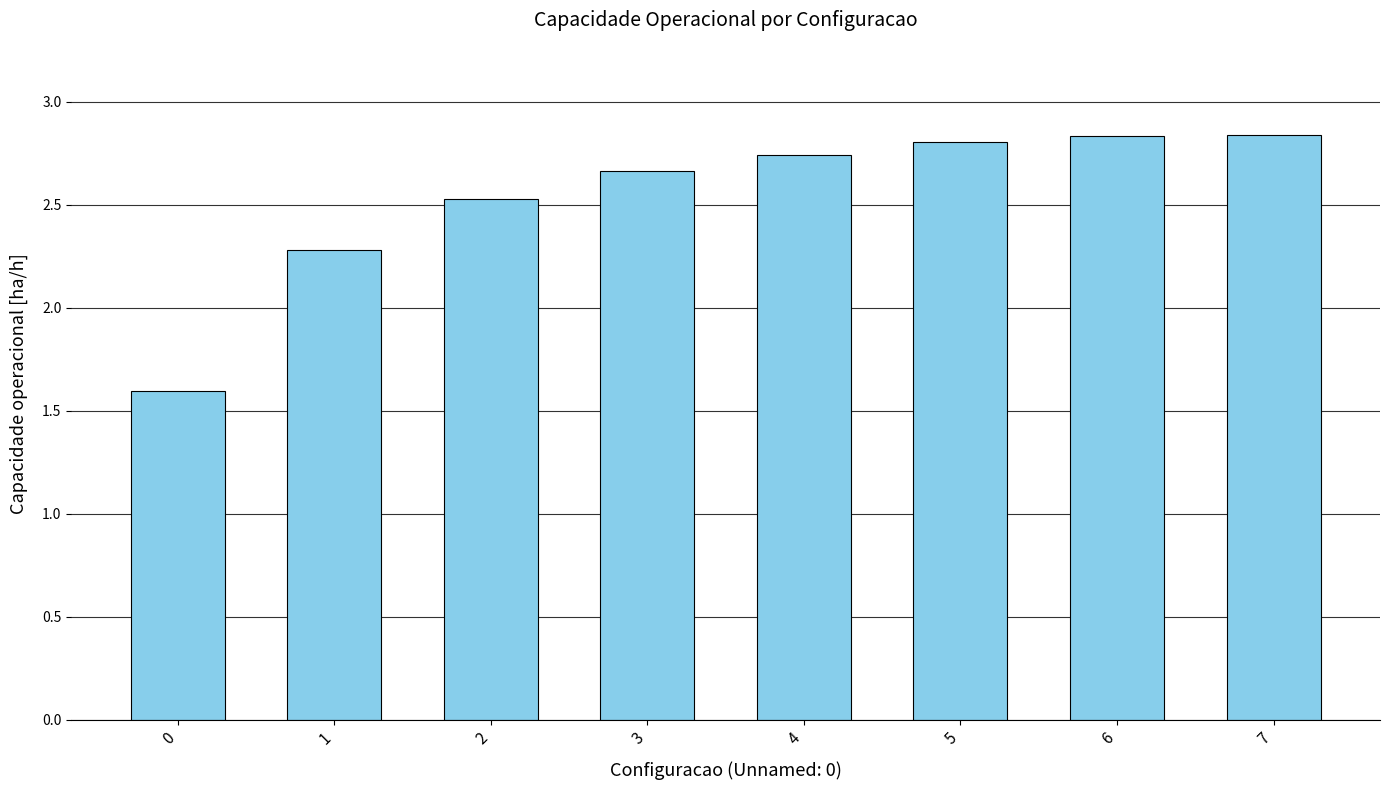

Which has a higher value, 2 or 7?

7